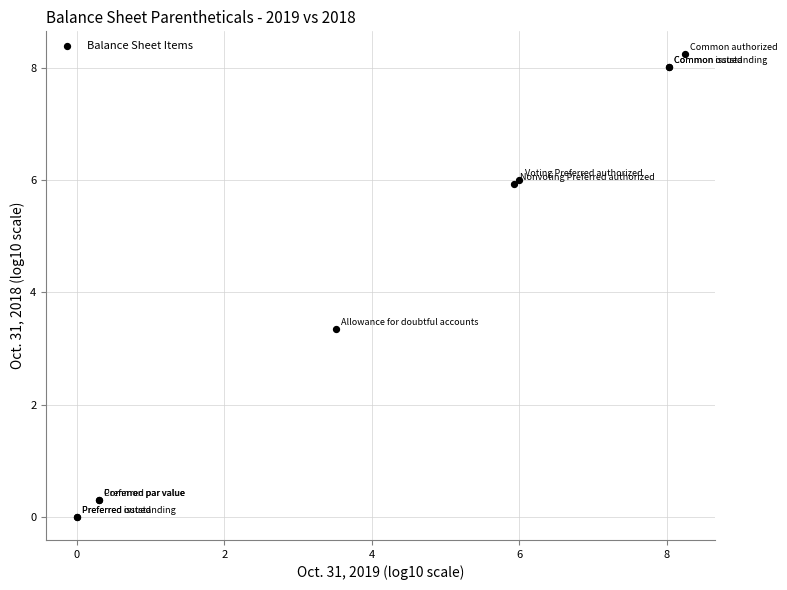

What Y value in the scatter plot is closest to 4?

3.3